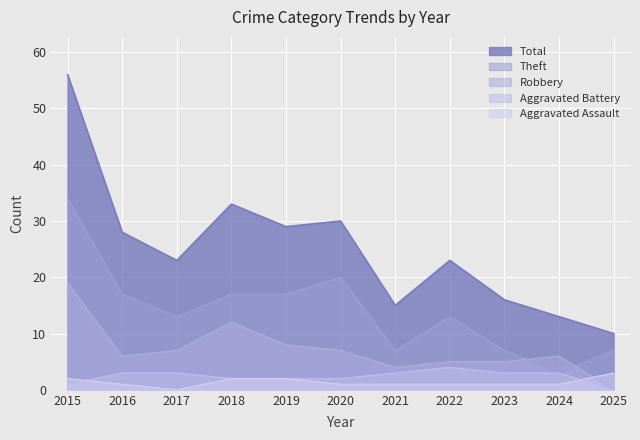

At which label does Robbery first exceed 6?

2015